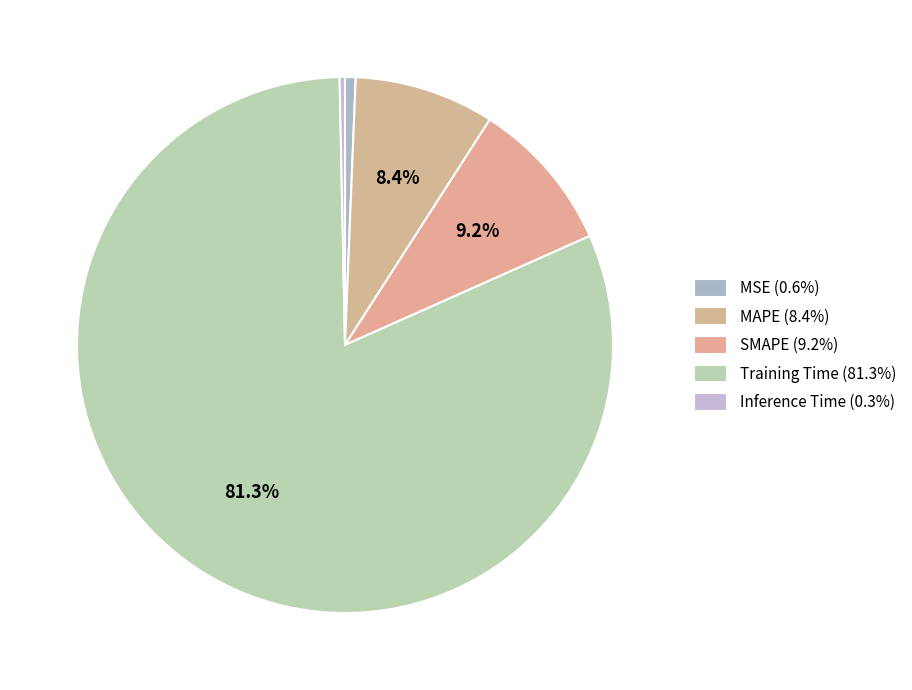

Combined, what portion of the pie is MAPE and Training Time?

89.8%